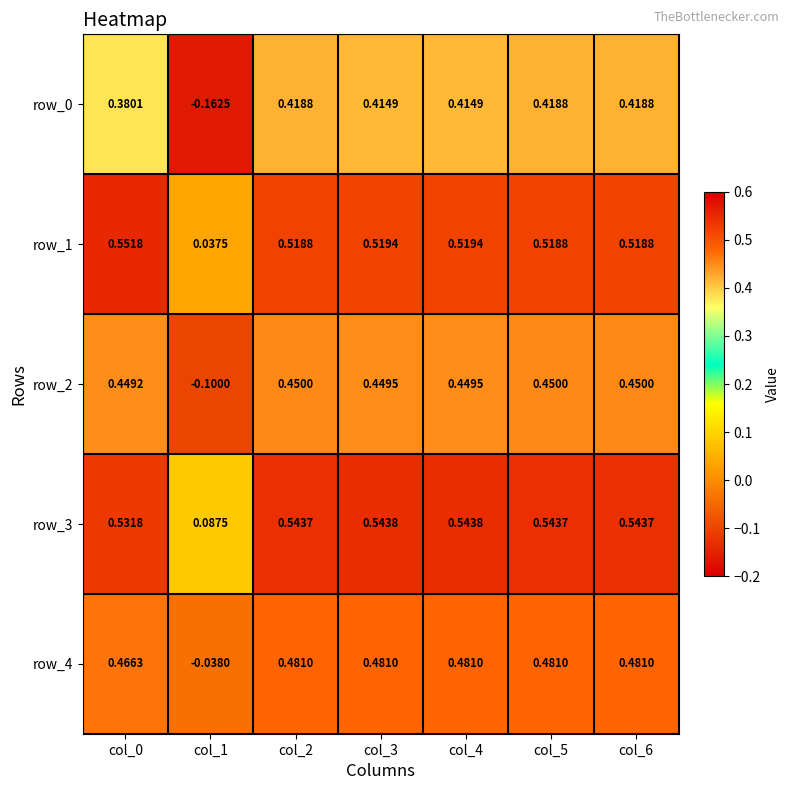

At which label is row_3 closest to 0?

col_1